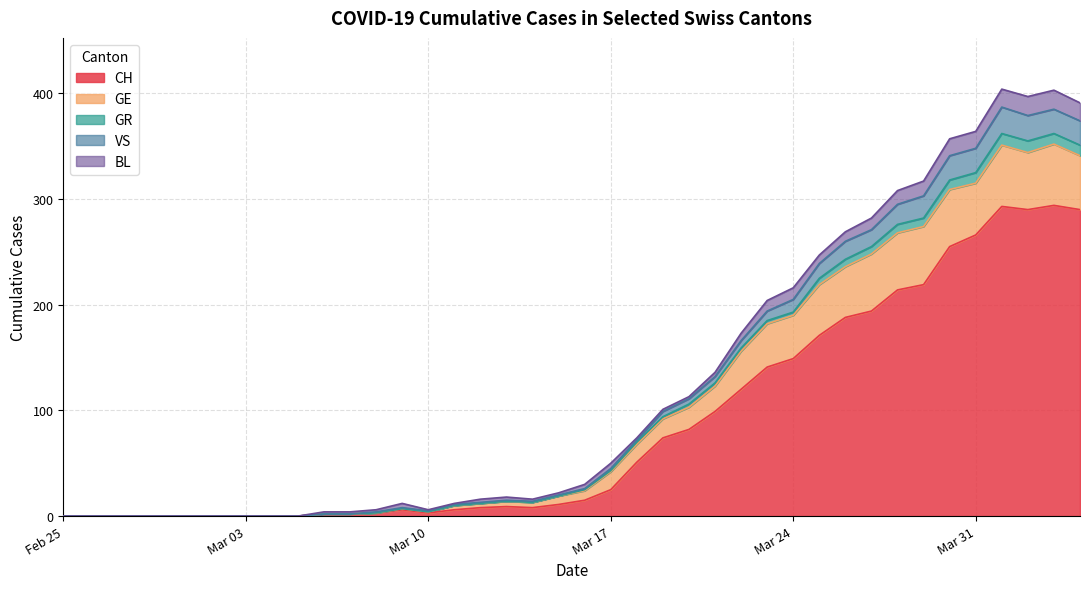

What is the highest value of the CH series?

294